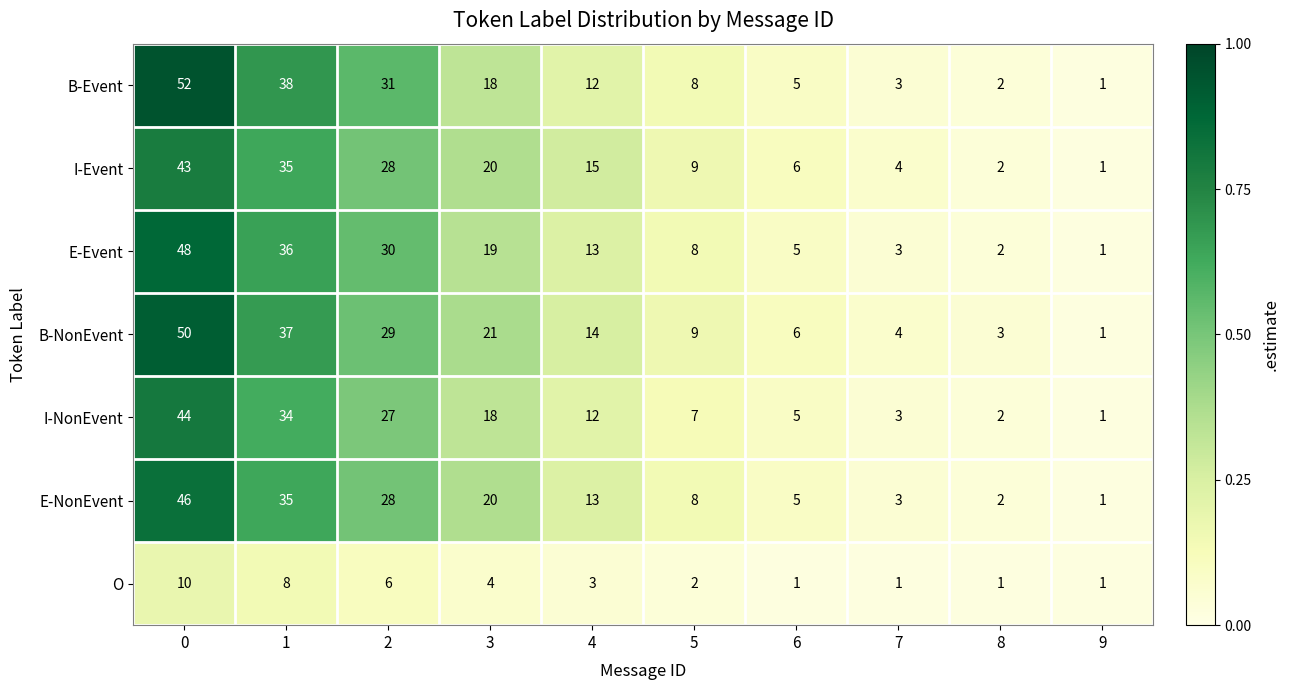

Which series has the largest range (max minus min)?

B-Event